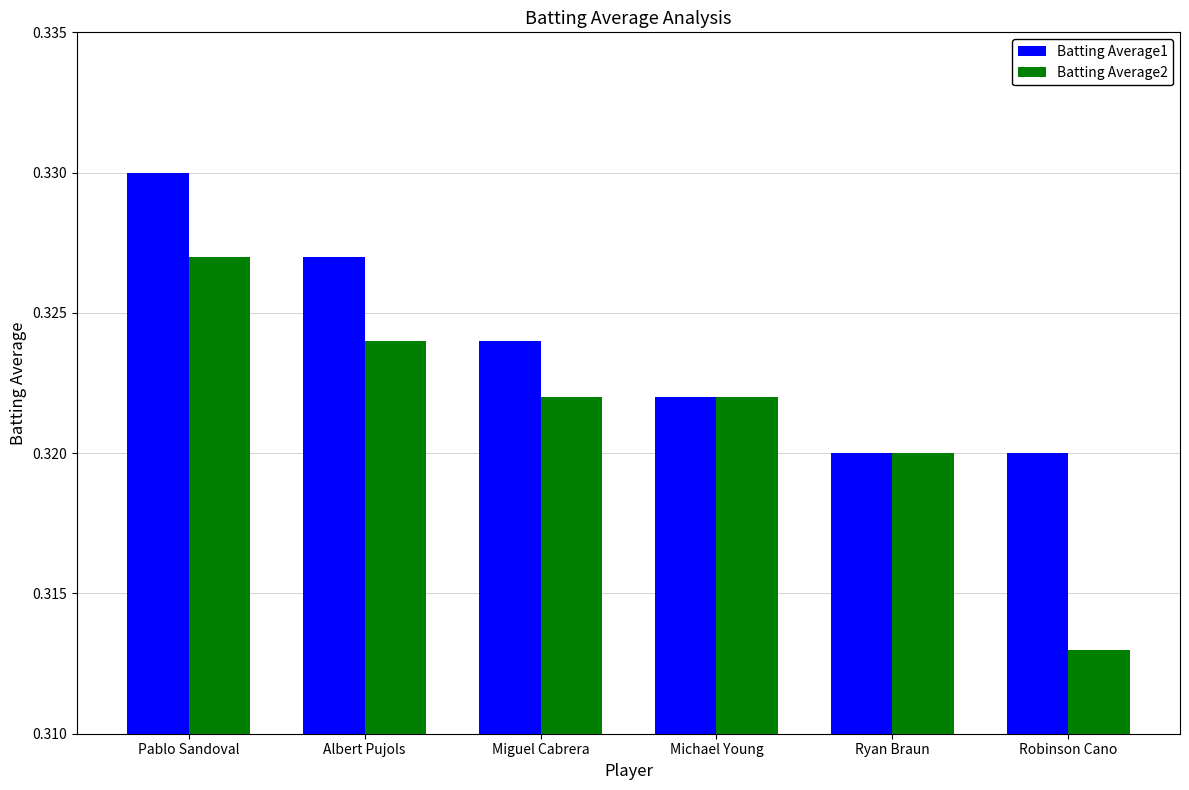

What is the sum of all Batting Average1 values?

1.9